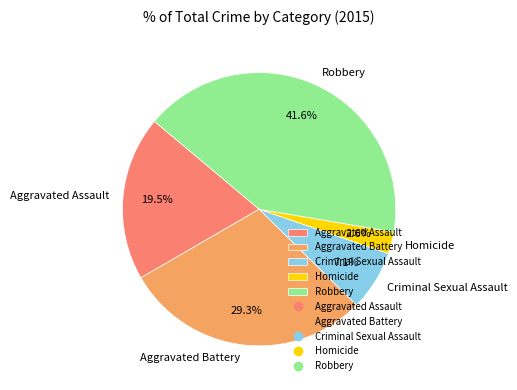

What is the ratio of the value at Aggravated Assault to the value at Robbery?

0.5